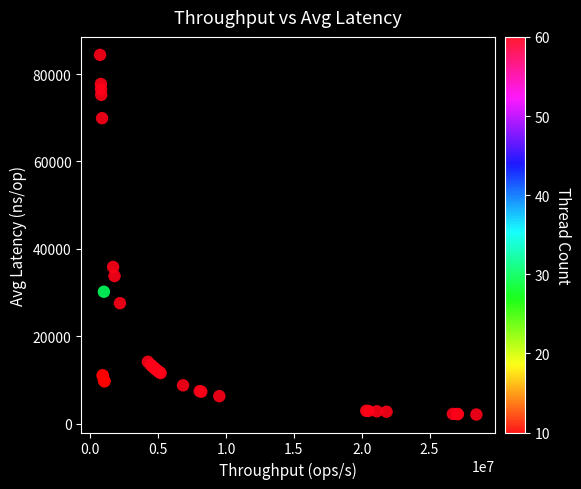

What Y value in the scatter plot is closest to 43244?

35858.2